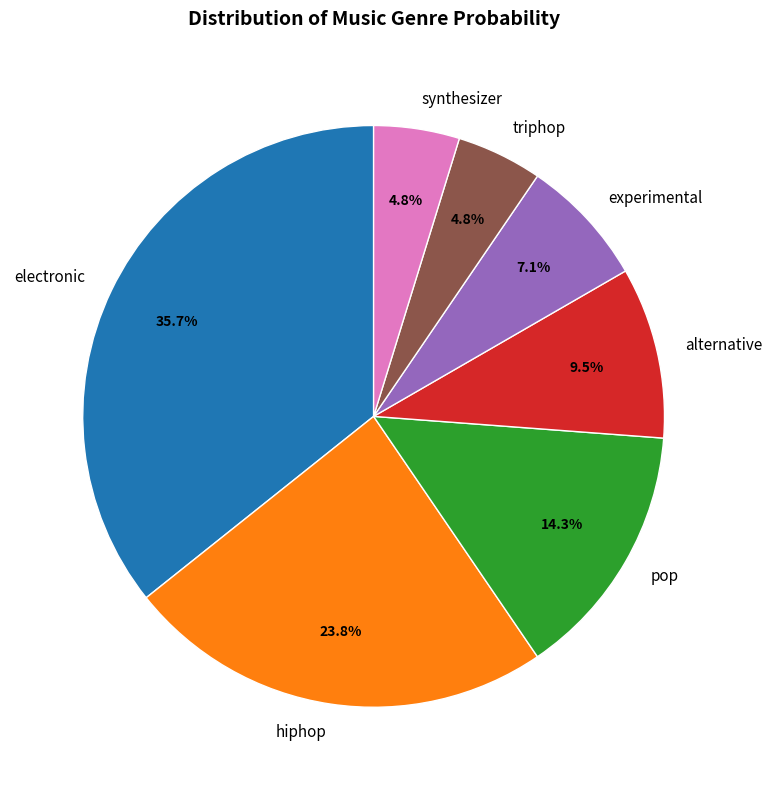

Which slice is the largest?

electronic